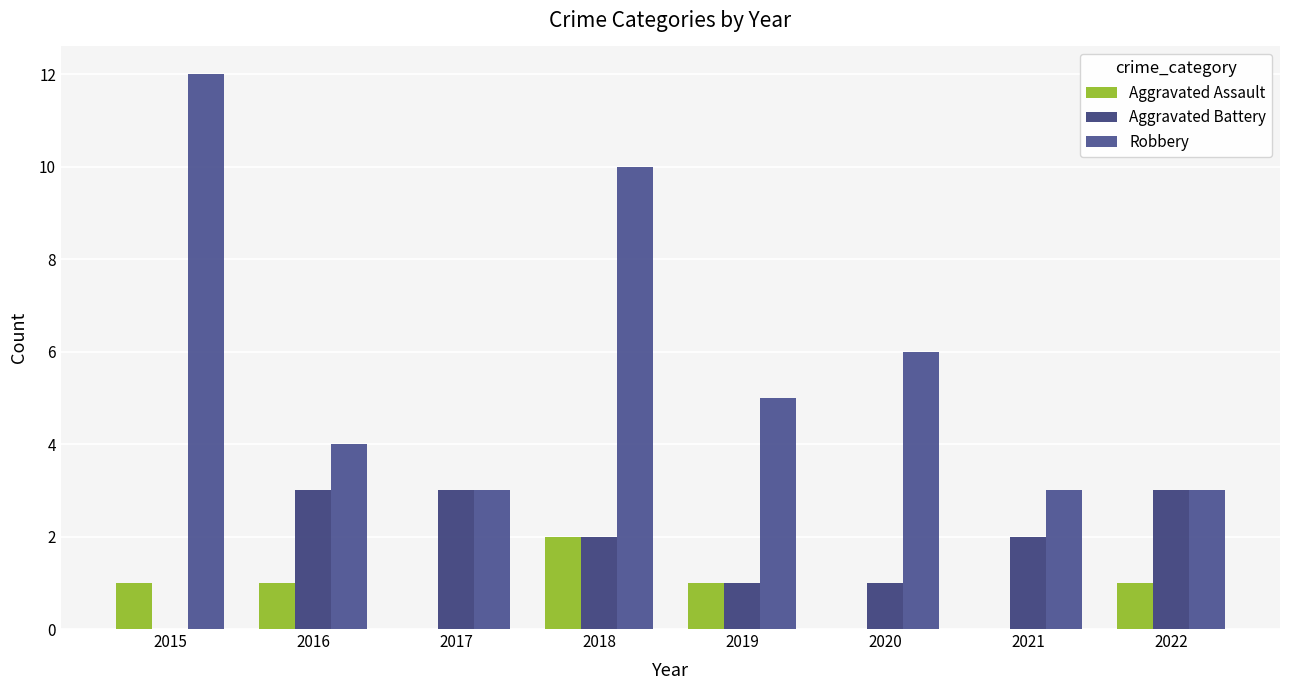

How many series are shown in this chart?

3